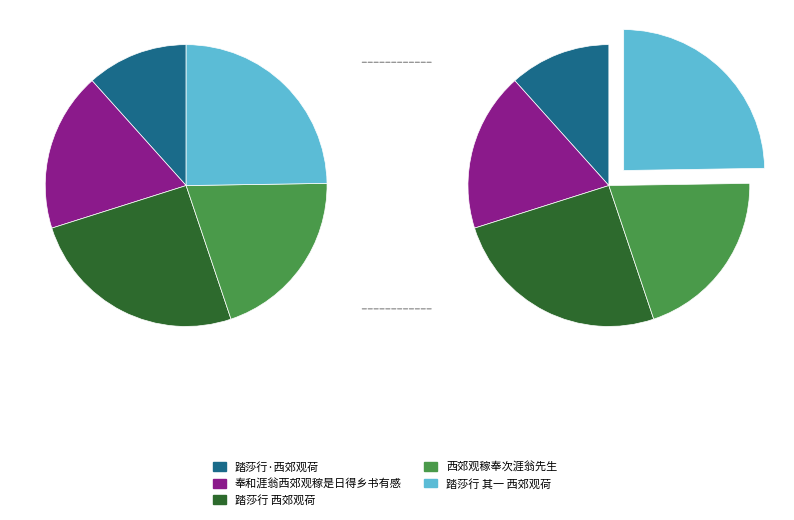

Is 踏莎行 西郊观荷 the majority of the pie?

No